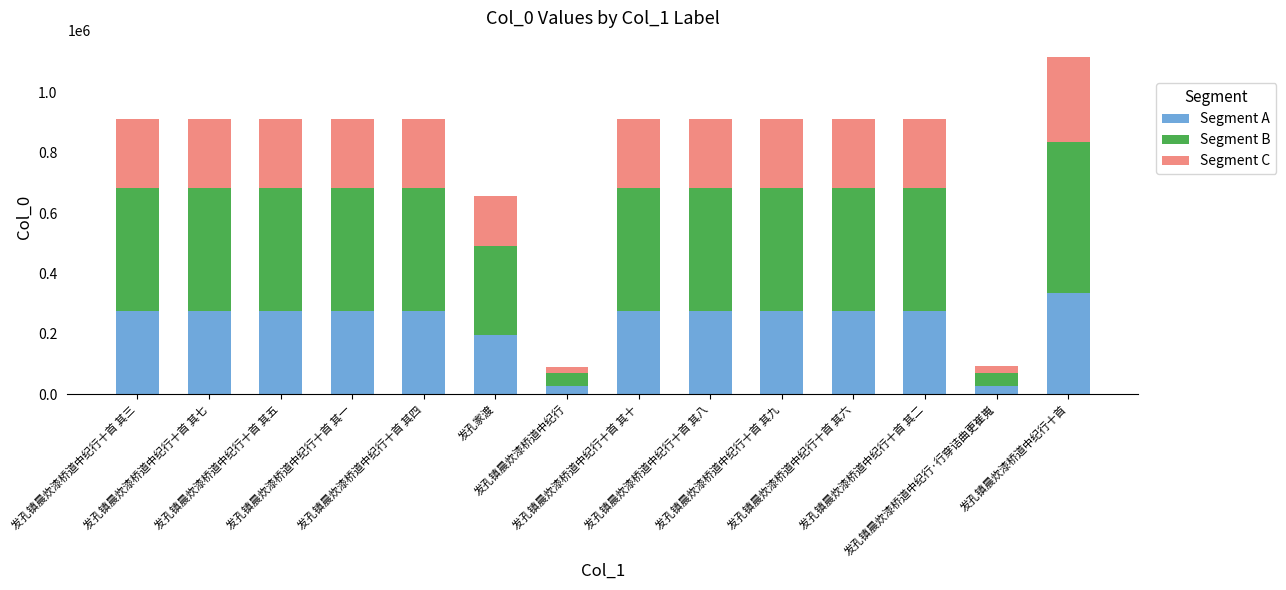

Count the number of data series in this chart.

3